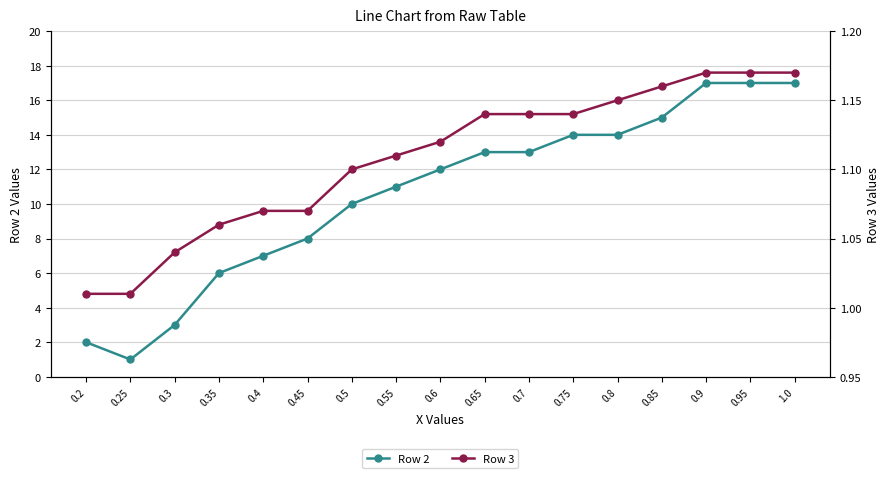

What is the value of the Row 3 point at the 15th from the left?

1.2